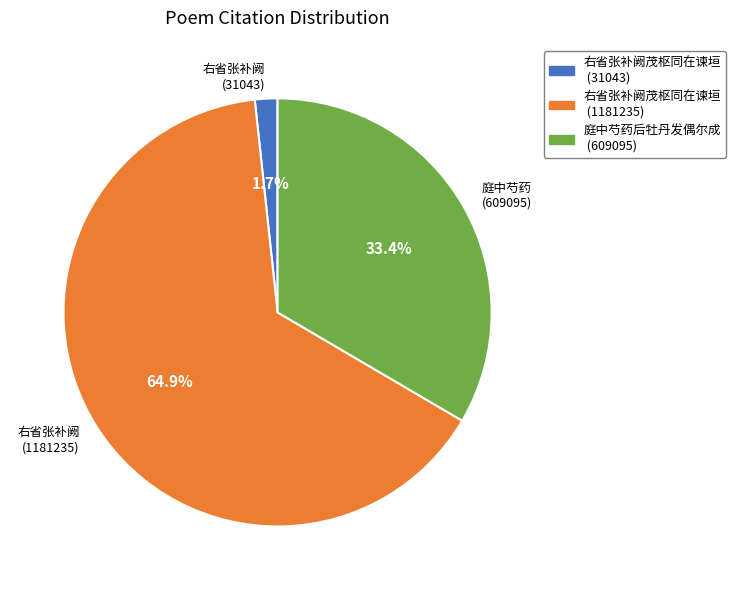

Does any single category account for the majority?

Yes